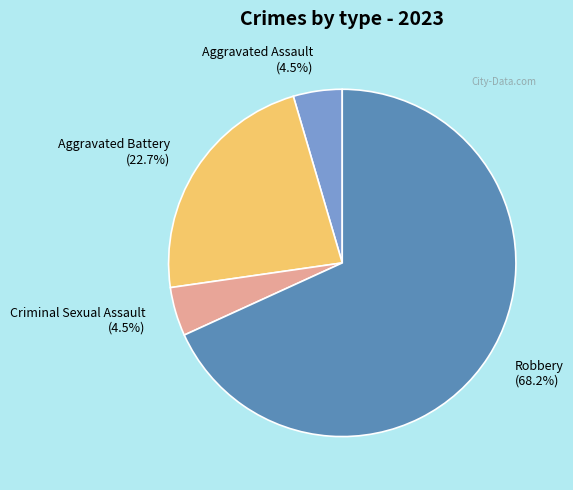

Does Robbery account for over 50% of the chart?

Yes